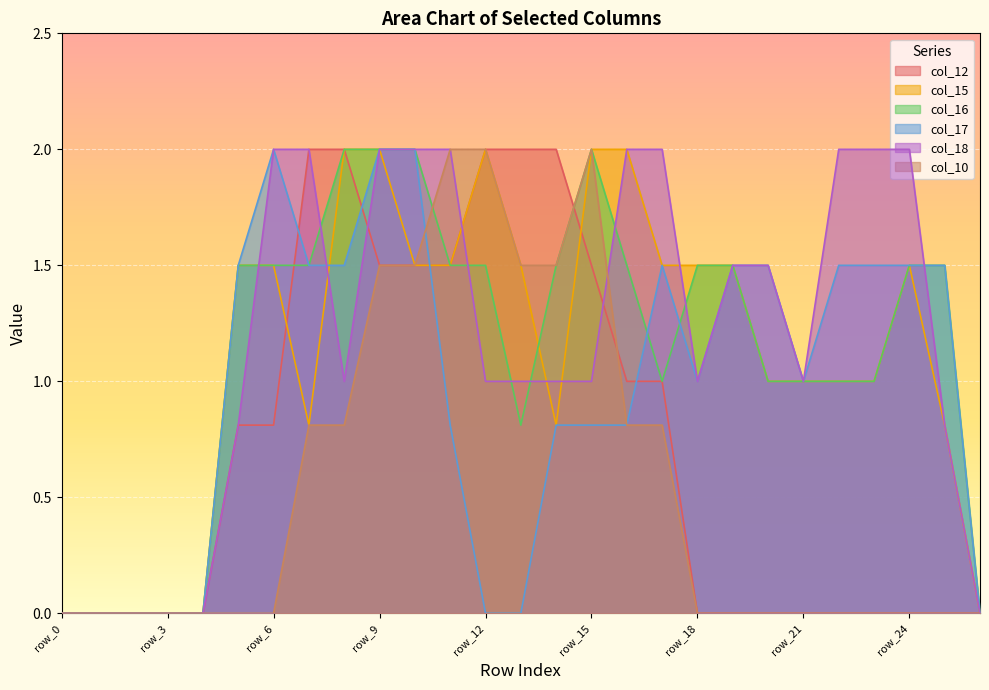

Which series changed the most between row_4 and row_17?

col_18